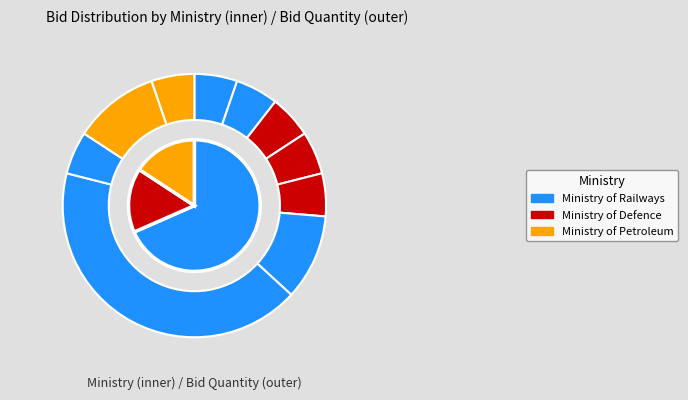

Which category has the smallest portion of the pie?

GEM/2025/B/6439439